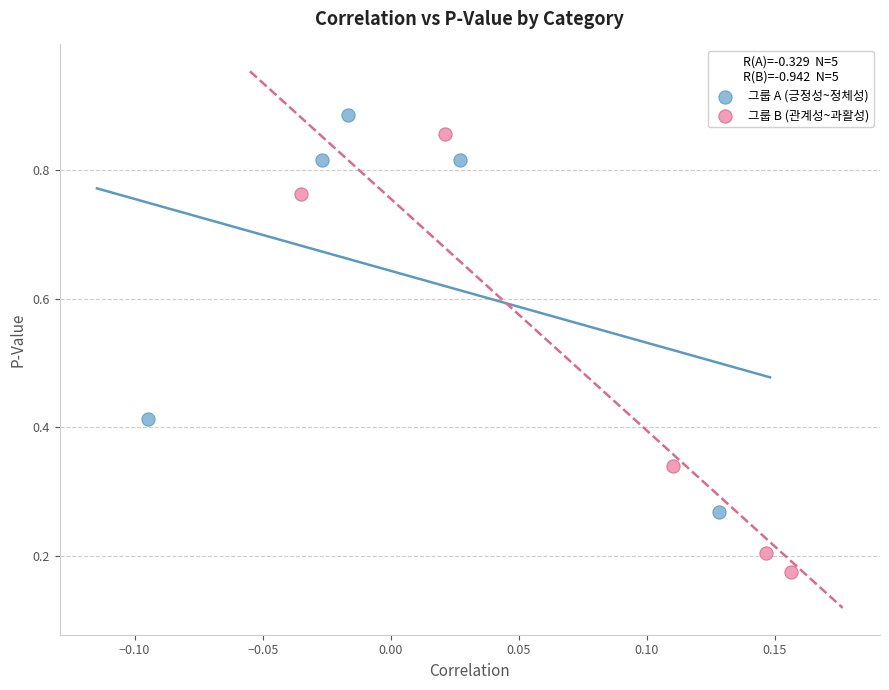

What are all the series names shown in the legend?

그룹 A (긍정성~정체성), 그룹 B (관계성~과활성)